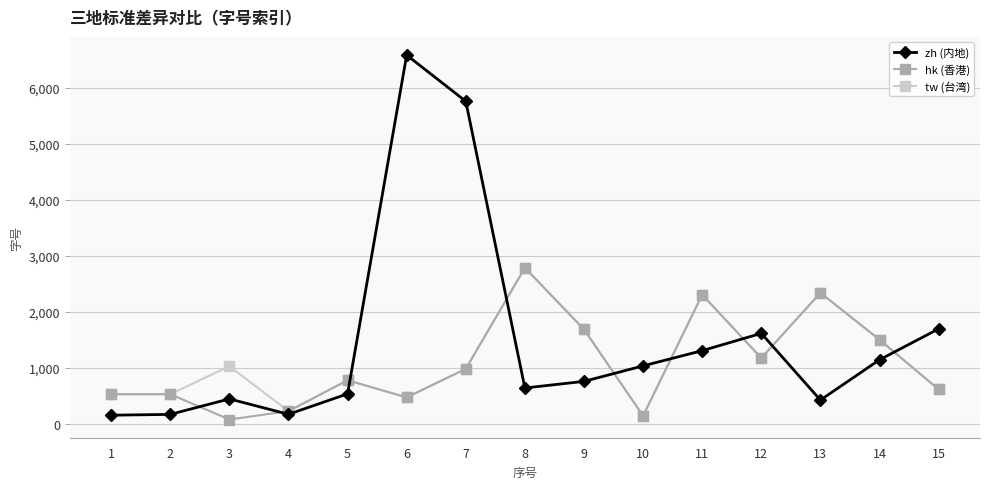

Count the number of data series in this chart.

3